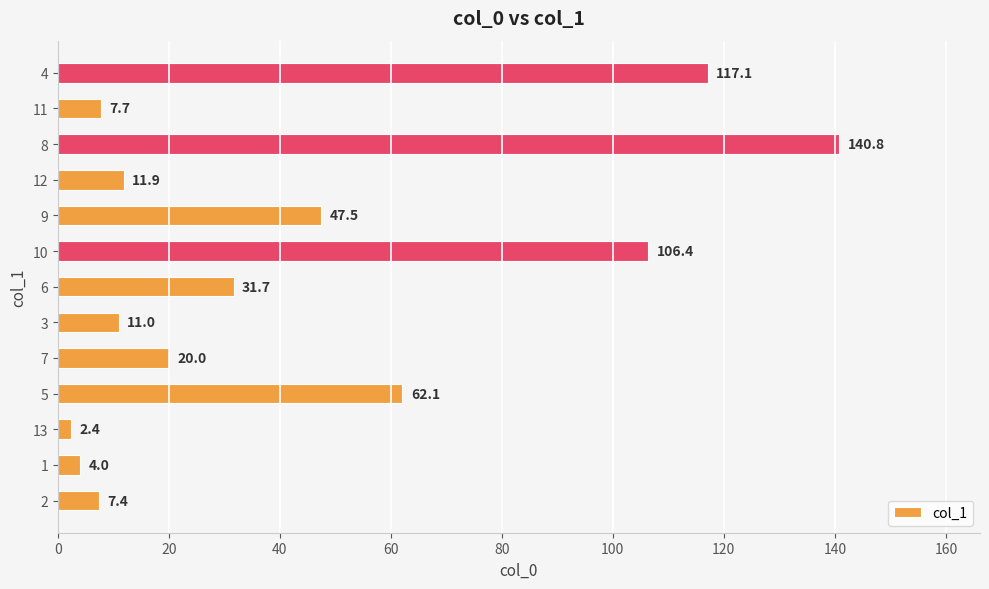

The chart shows a value of 117.1 at 4. True or false?

True